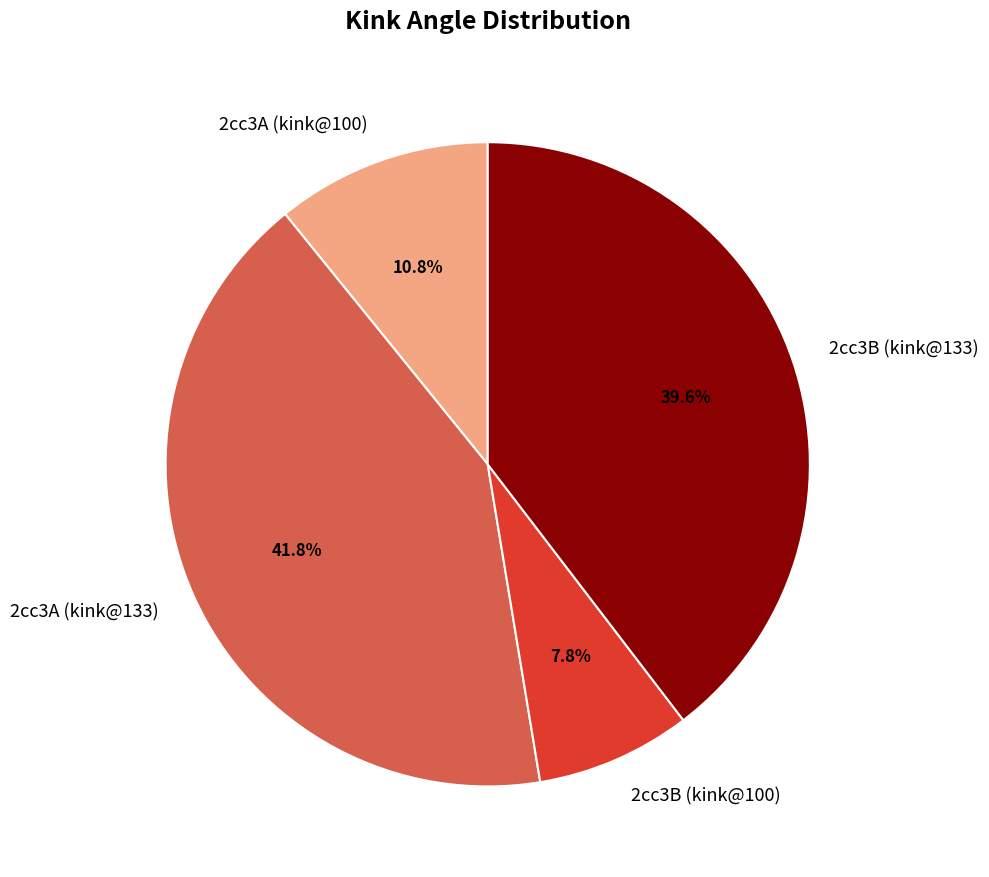

Which slice is the smallest?

2cc3B (kink@100)